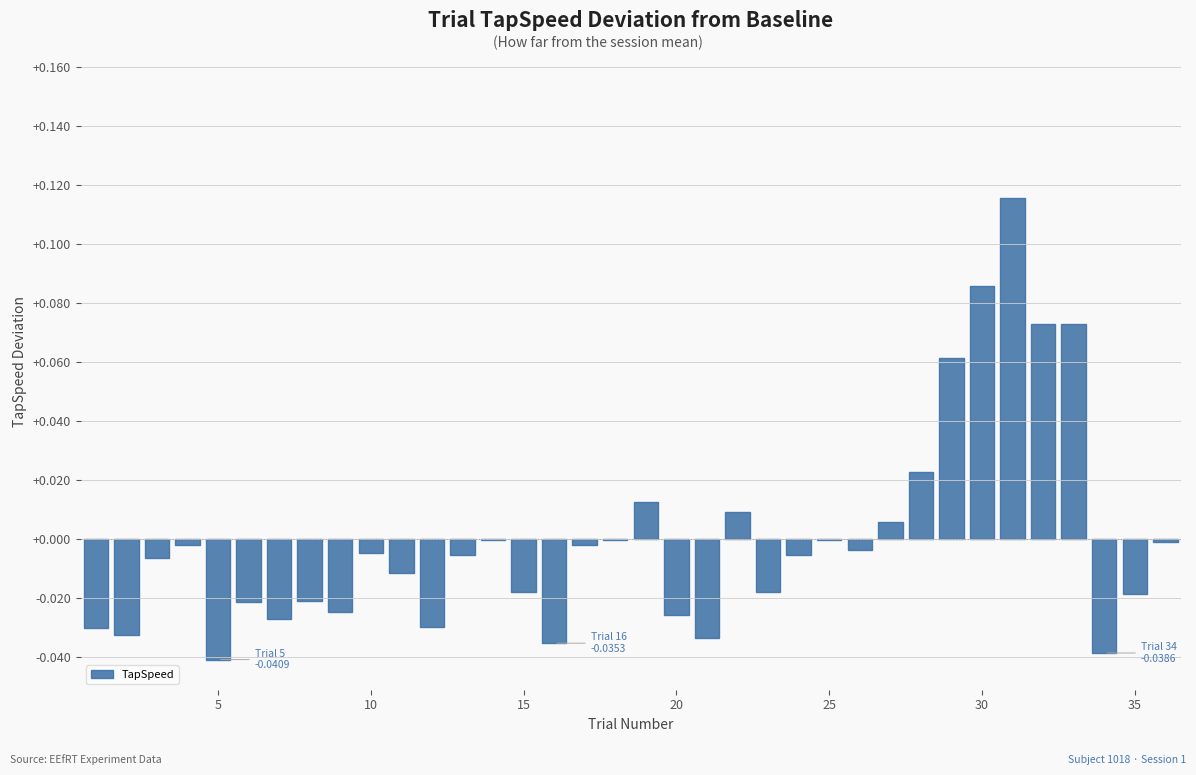

How many points are lower than both their immediate neighbors (excluding endpoints)?

10